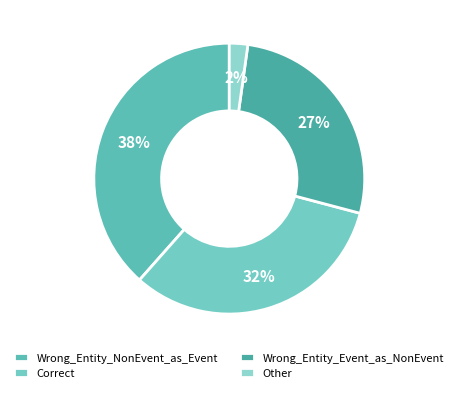

How many segments does this pie chart have?

4